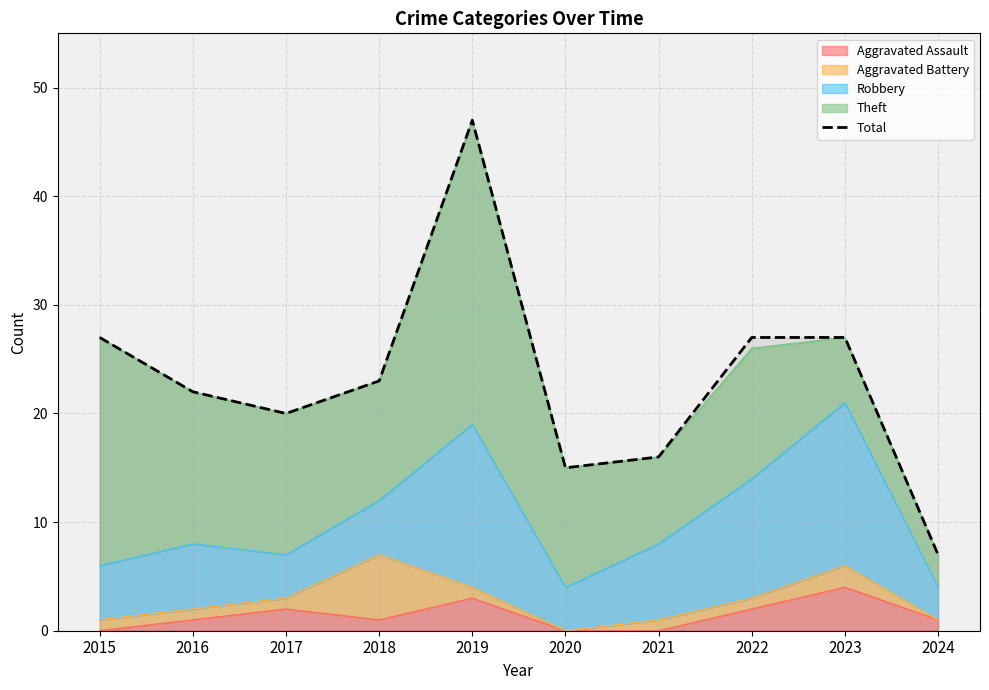

What is the value of the 3rd point from the left?

20